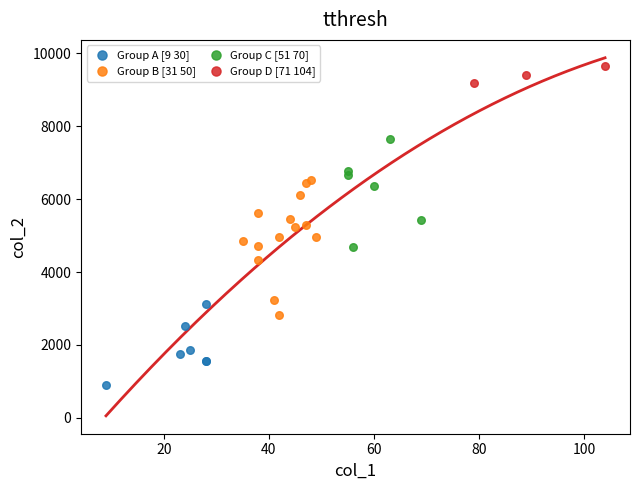

Which series reaches the minimum Y coordinate?

Group A [9 30]